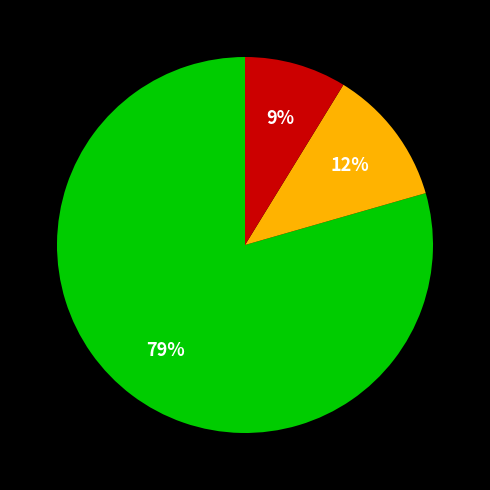

Is there any slice that represents more than half of the pie?

Yes